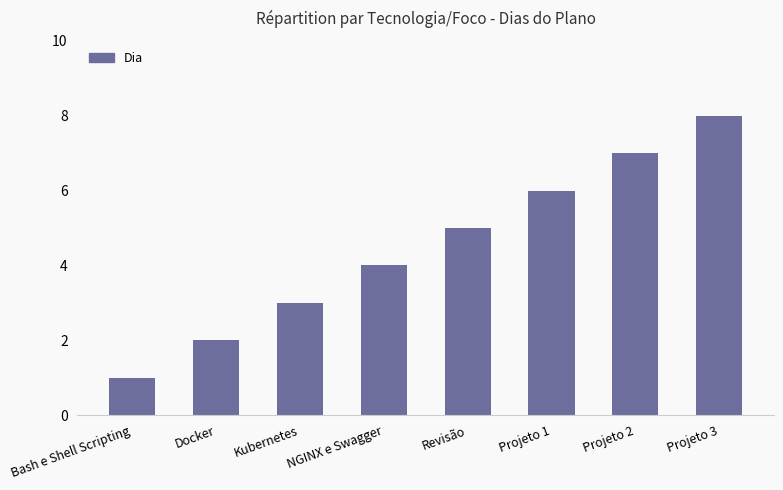

Does the chart contain any negative values?

No